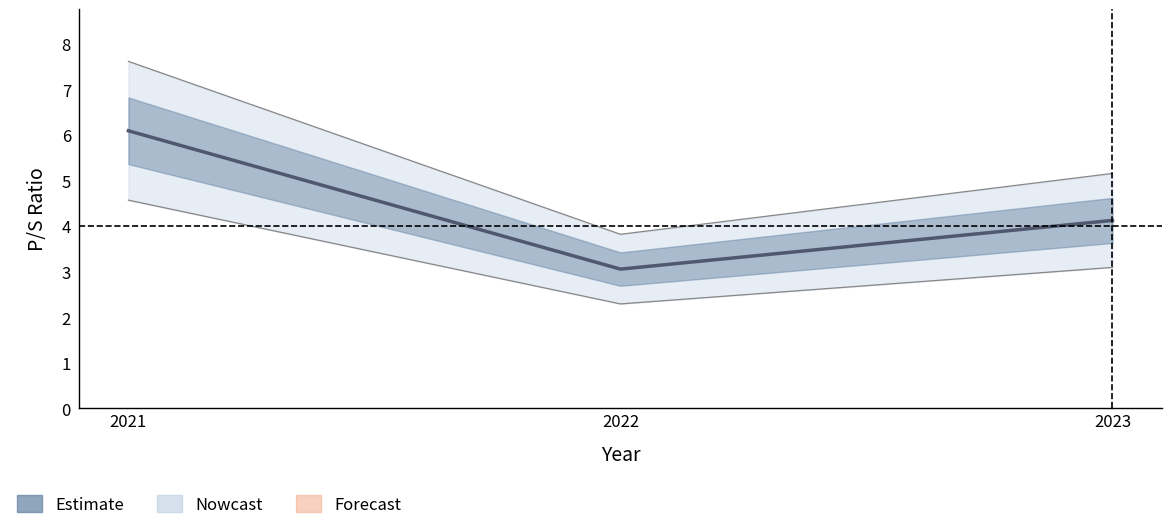

Does the chart display data point markers on the line(s)?

No